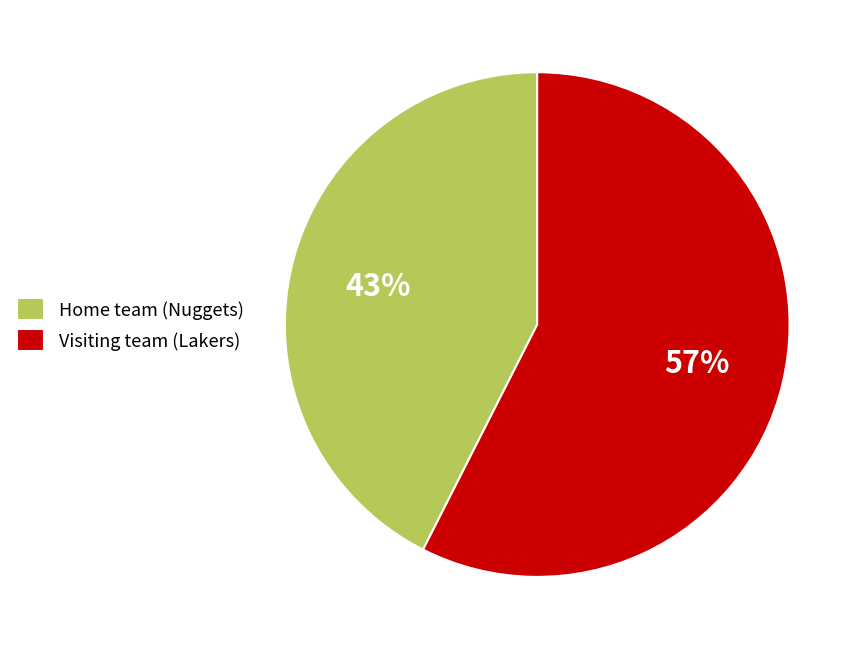

Rank the categories by value from highest to lowest.

Visiting team (Lakers), Home team (Nuggets)